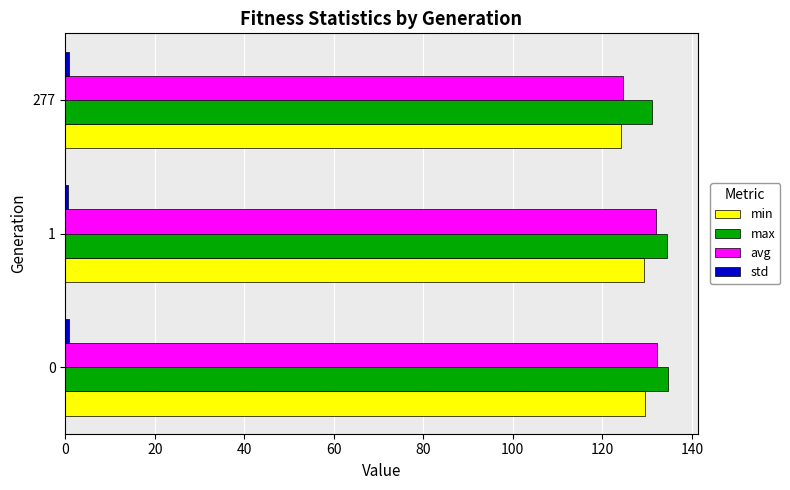

Which series has the widest spread of values?

avg